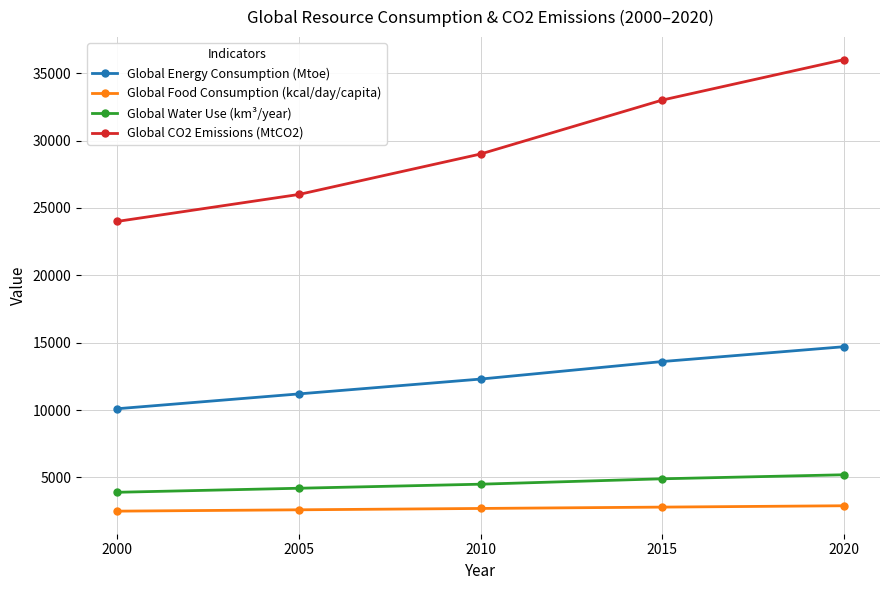

What is the difference between the second highest and minimum values in the Global CO2 Emissions (MtCO2) series?

9000